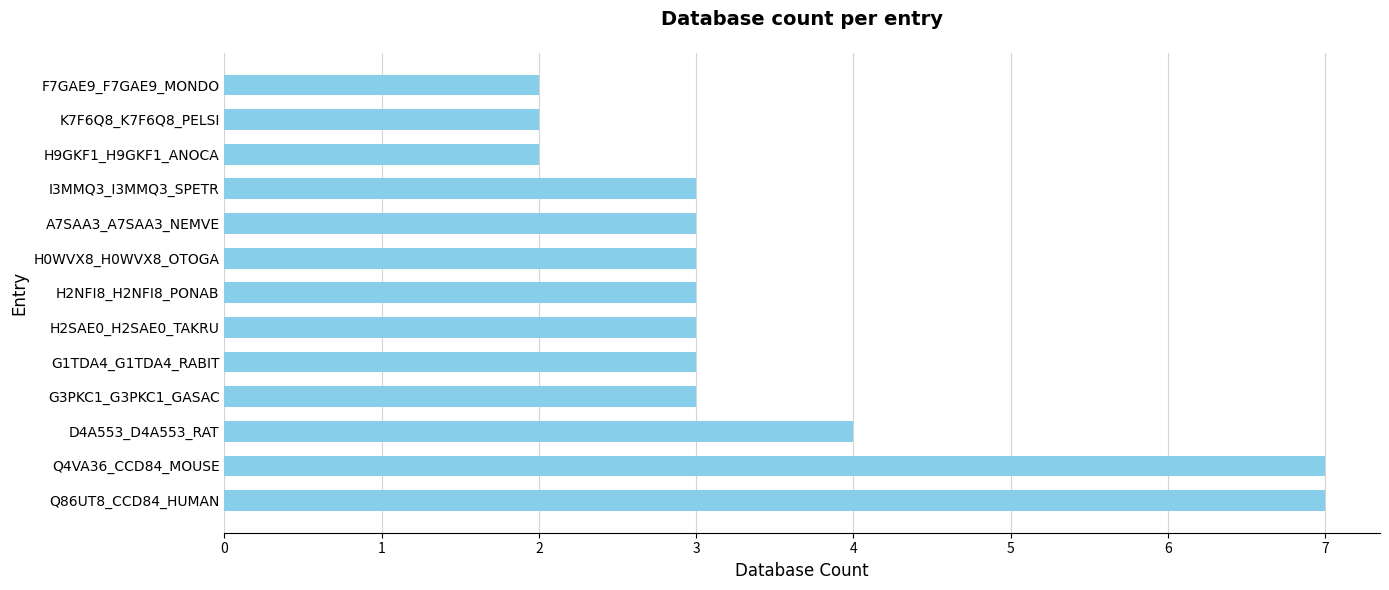

Is it true that the value at I3MMQ3_I3MMQ3_SPETR is 4?

False